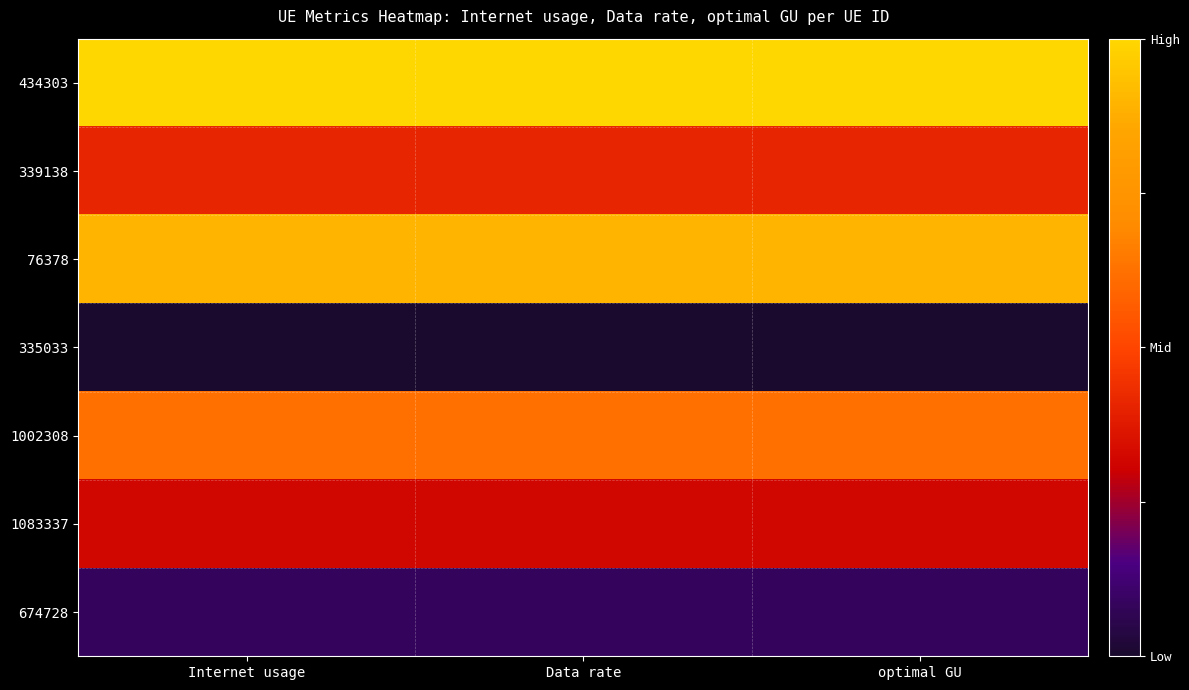

What is the spread (max minus min) of values at Internet usage?

1.0